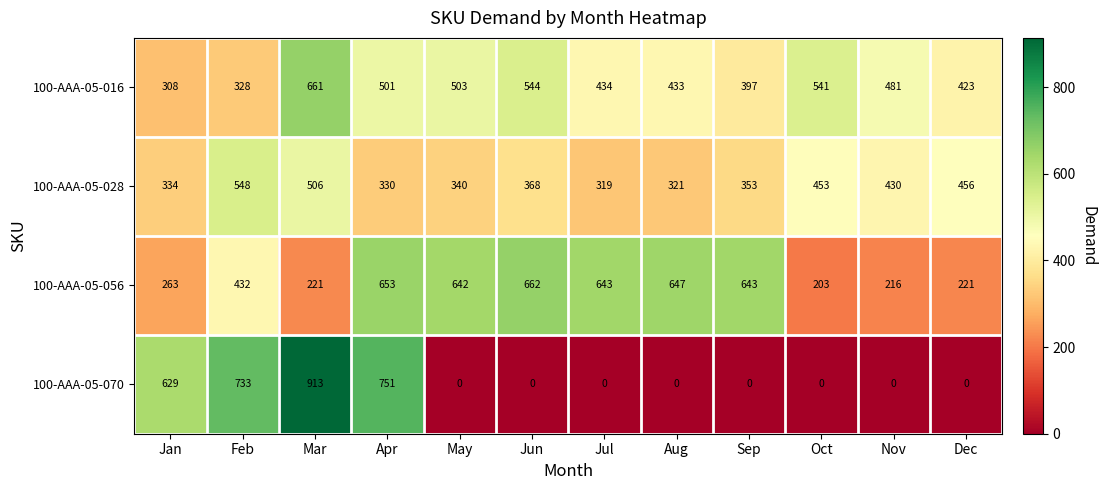

The 100-AAA-05-016 series shows 397 at Sep. True or false?

True